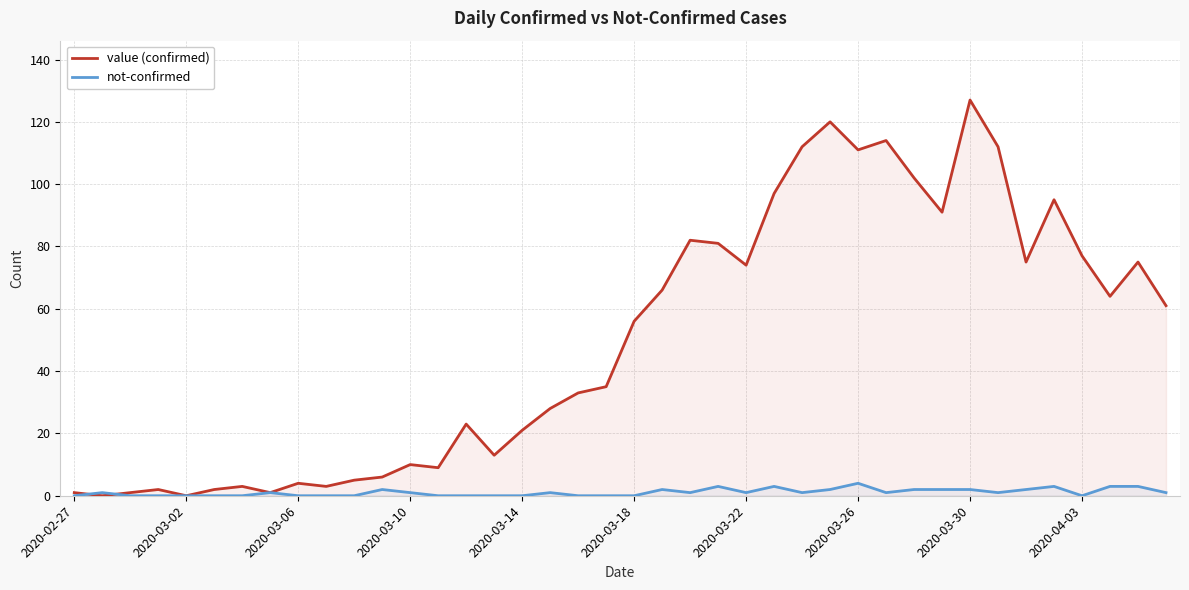

List the series in order of their peak value, lowest first.

not-confirmed, value (confirmed)